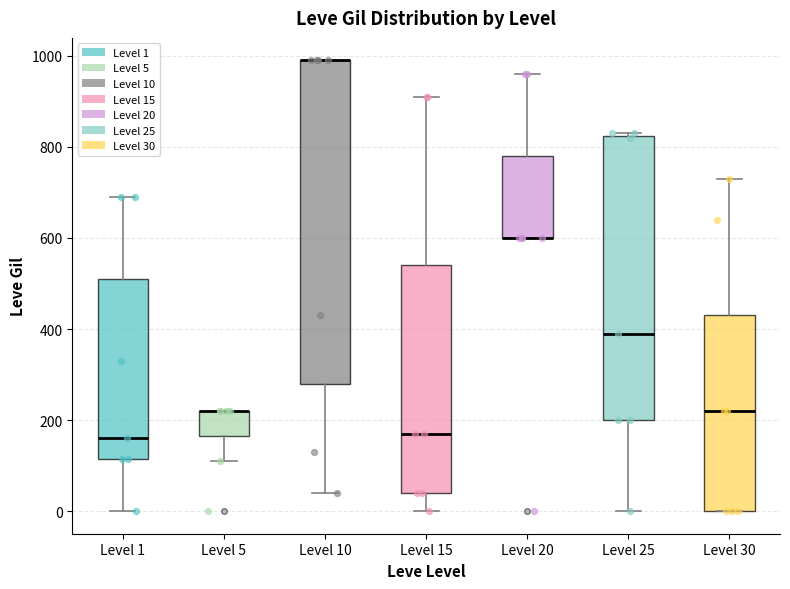

Which box is the tallest, from its lower edge to its upper edge?

Level 10